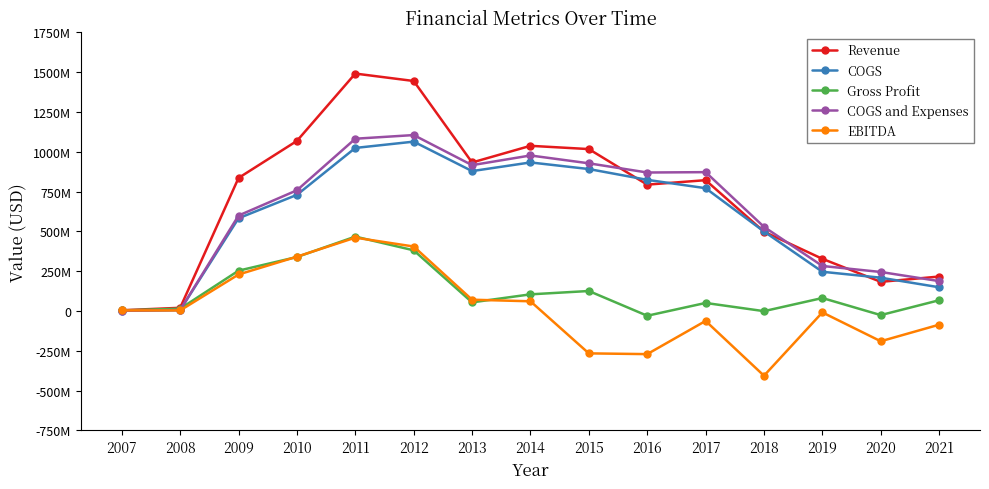

Reading right to left, transcribe all the data shown in this chart.

Revenue: 2021=216270000	2020=182989000	2019=327581000	2018=498189000	2017=821792000	2016=793745000	2015=1017146000	2014=1037651000	2013=932894000	2012=1444891000	2011=1491574000	2010=1068551000	2009=835747000	2008=19909487	2007=4394320
COGS: 2021=148929000	2020=208991000	2019=246255000	2018=499355000	2017=771438000	2016=823856000	2015=891720000	2014=933220000	2013=878818000	2012=1063892000	2011=1024336000	2010=729576000	2009=582530000	2008=5707591	2007=820236
Gross Profit: 2021=67341000	2020=-26002000	2019=81326000	2018=-1166000	2017=50354000	2016=-30111000	2015=125426000	2014=104431000	2013=54076000	2012=380999000	2011=467238000	2010=338975000	2009=253217000	2008=14201897	2007=3574083
COGS and Expenses: 2021=187687000	2020=244966000	2019=282687000	2018=528371000	2017=872214000	2016=869933000	2015=927756000	2014=977000000	2013=916197000	2012=1105244000	2011=1082247000	2010=758310000	2009=599530000	2008=5707591	2007=820236
EBITDA: 2021=-86273000	2020=-190302000	2019=-9118000	2018=-406857000	2017=-62558000	2016=-271185000	2015=-266471000	2014=60786000	2013=70726000	2012=404937000	2011=460650000	2010=341104000	2009=229154000	2008=3378361	2007=3574317